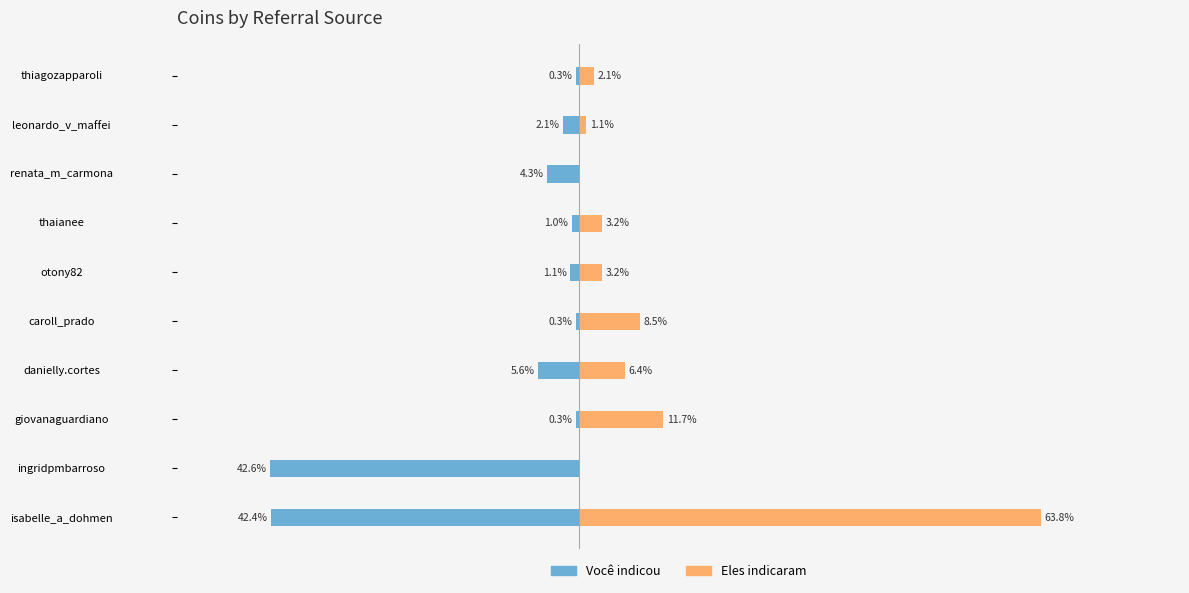

Which series changed the most between renata_m_carmona and leonardo_v_maffei?

Você indicou